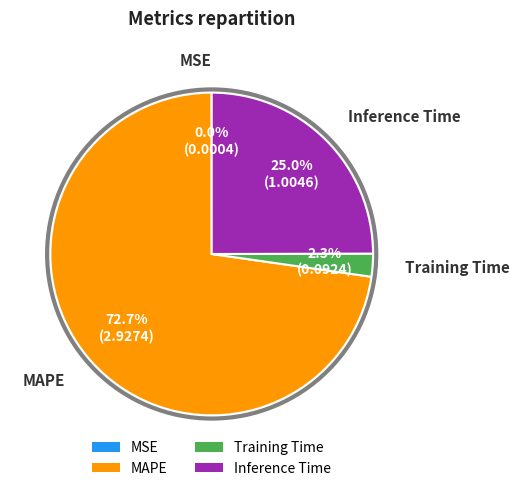

The Training Time slice represents 2% of the pie. True or false?

True